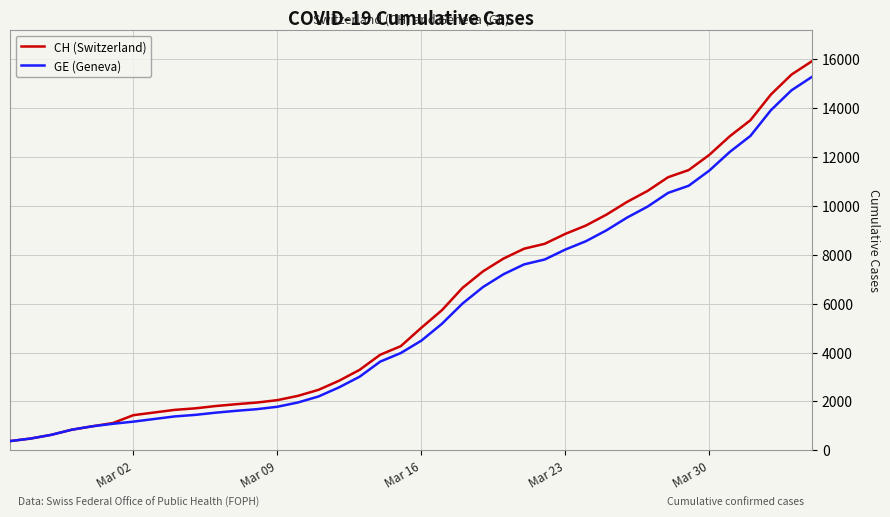

What is the highest value of the GE (Geneva) series?

15284